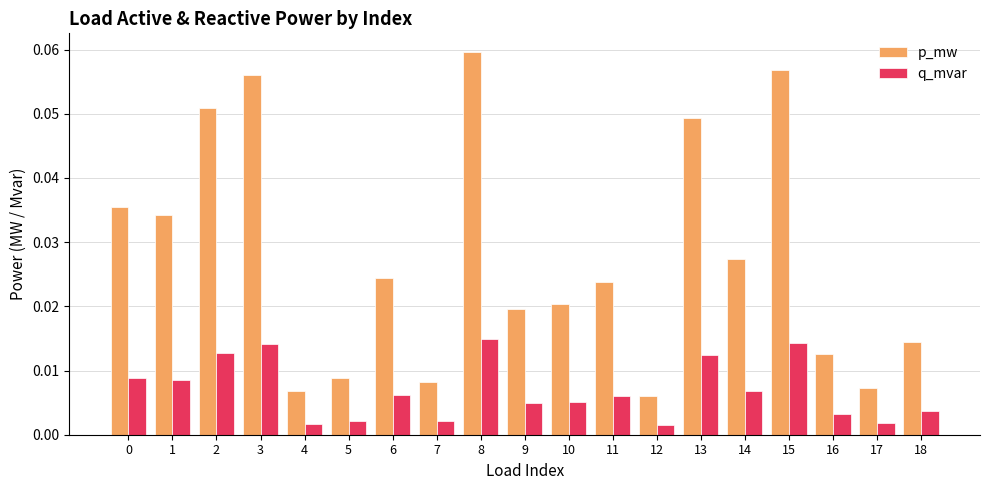

How many p_mw values are between 0 and 1?

19